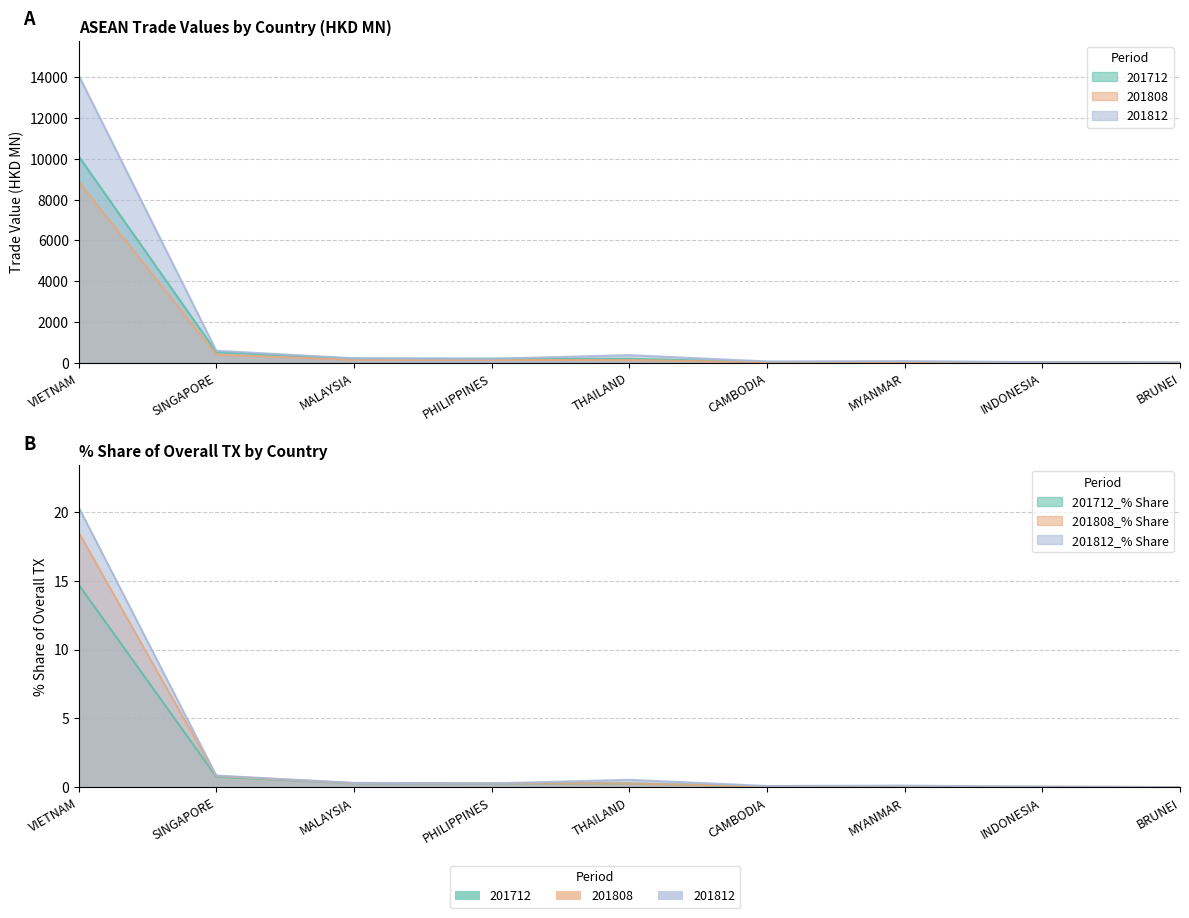

How many data points does each series have?

9